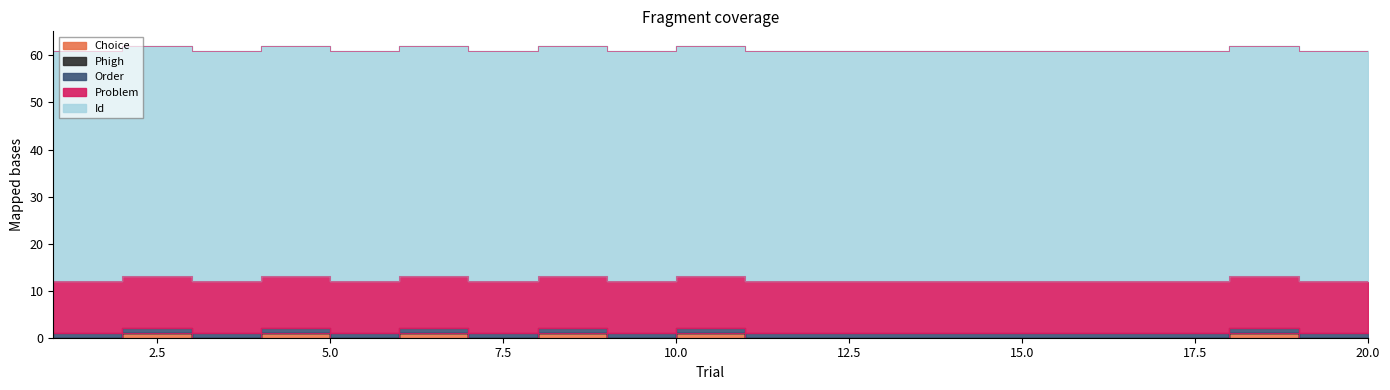

Read the Id value at 9.

49.0